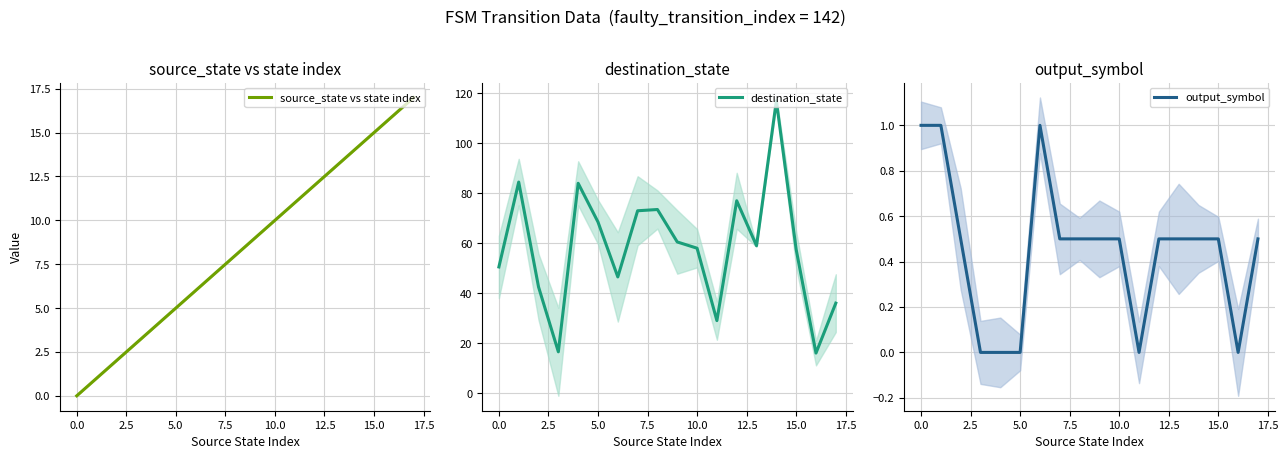

How many lines are shown in the chart?

3